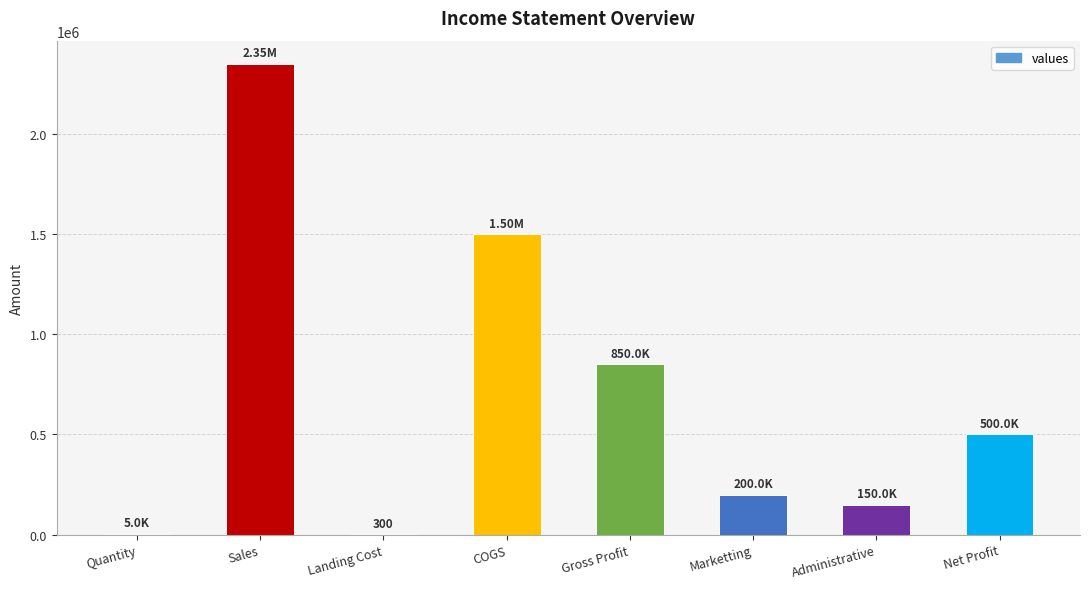

Are the bars horizontal?

No